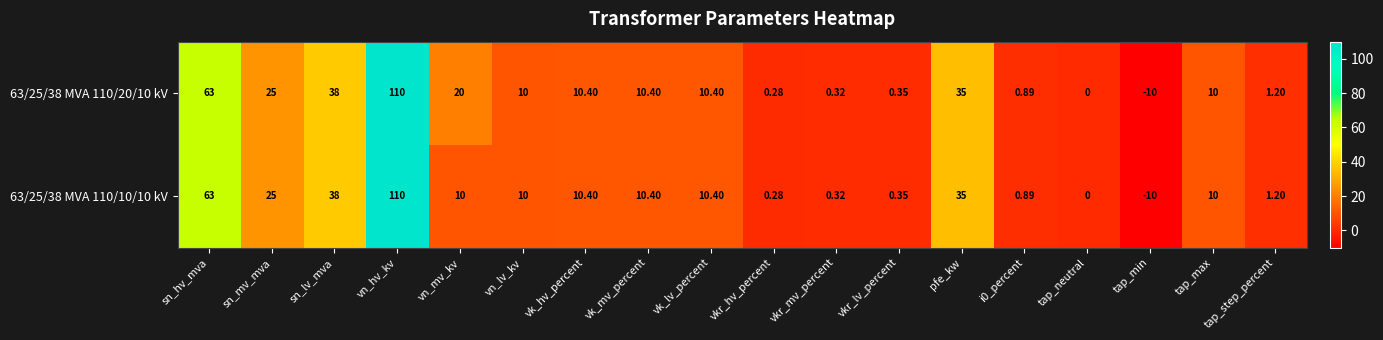

At which label does 63/25/38 MVA 110/10/10 kV reach its peak?

vn_hv_kv